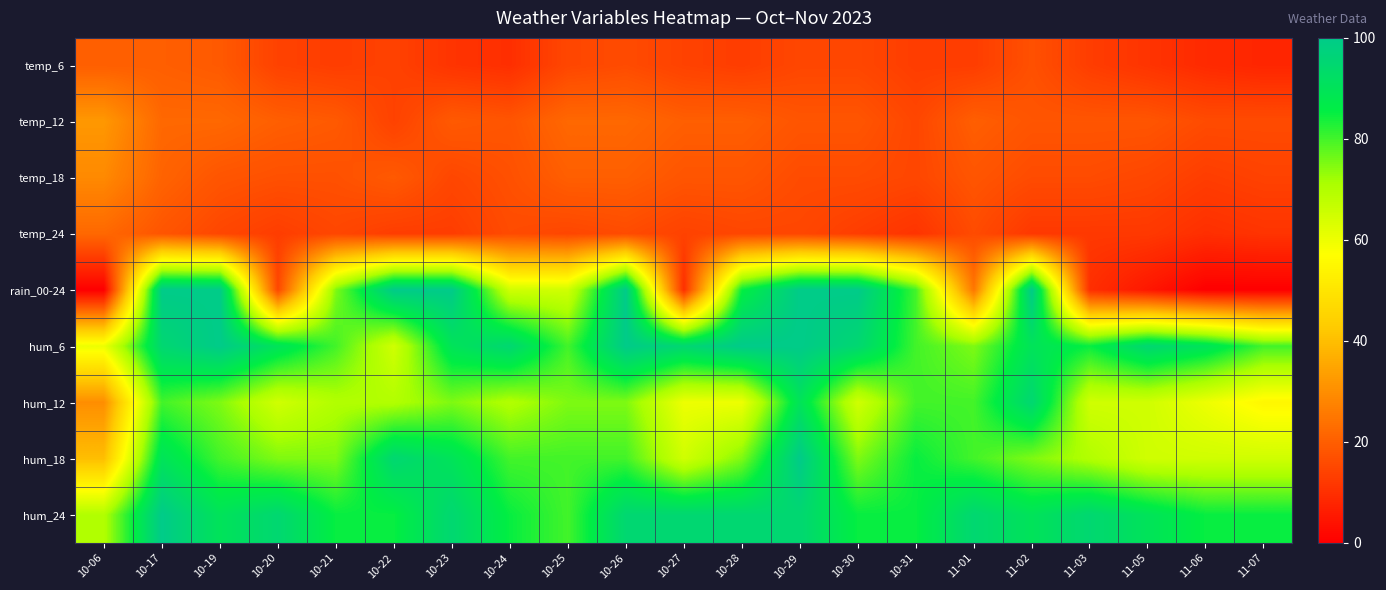

Which series has the widest spread of values?

rain_00-24